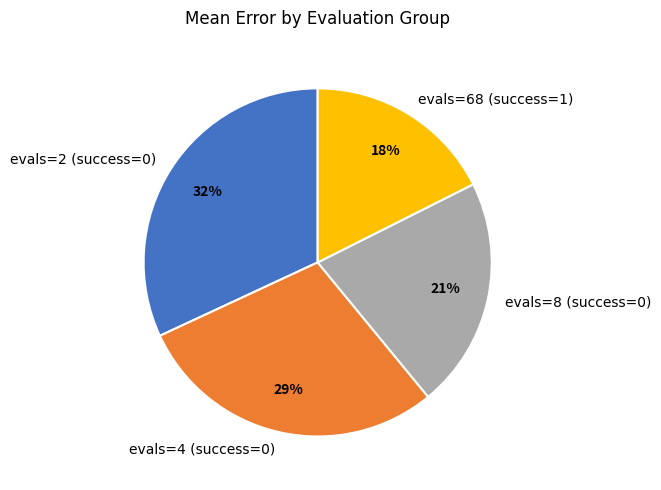

Is the sum of evals=4 (success=0) and evals=2 (success=0) greater than half?

Yes